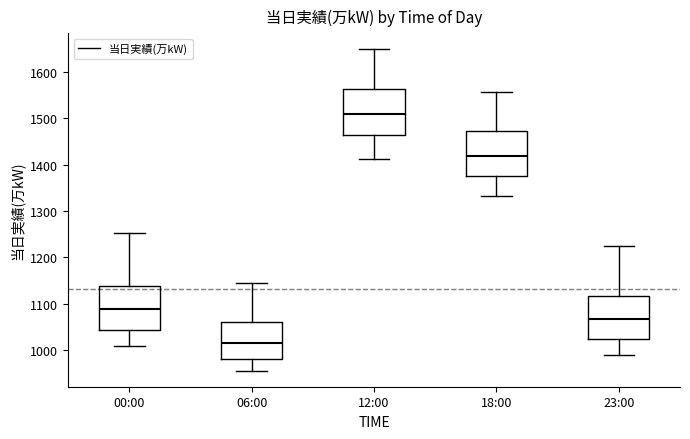

Which box has the lowest median line?

06:00